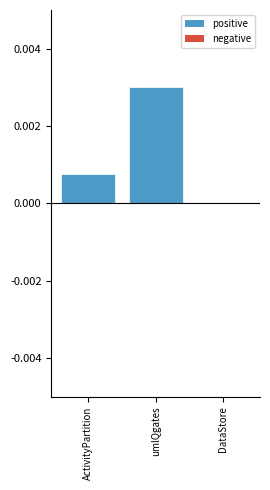

Between DataStore and umlQgates, which is larger?

umlQgates